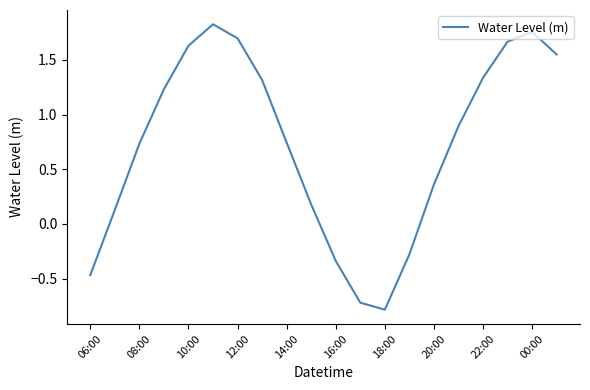

What is the smallest value displayed?

-0.8